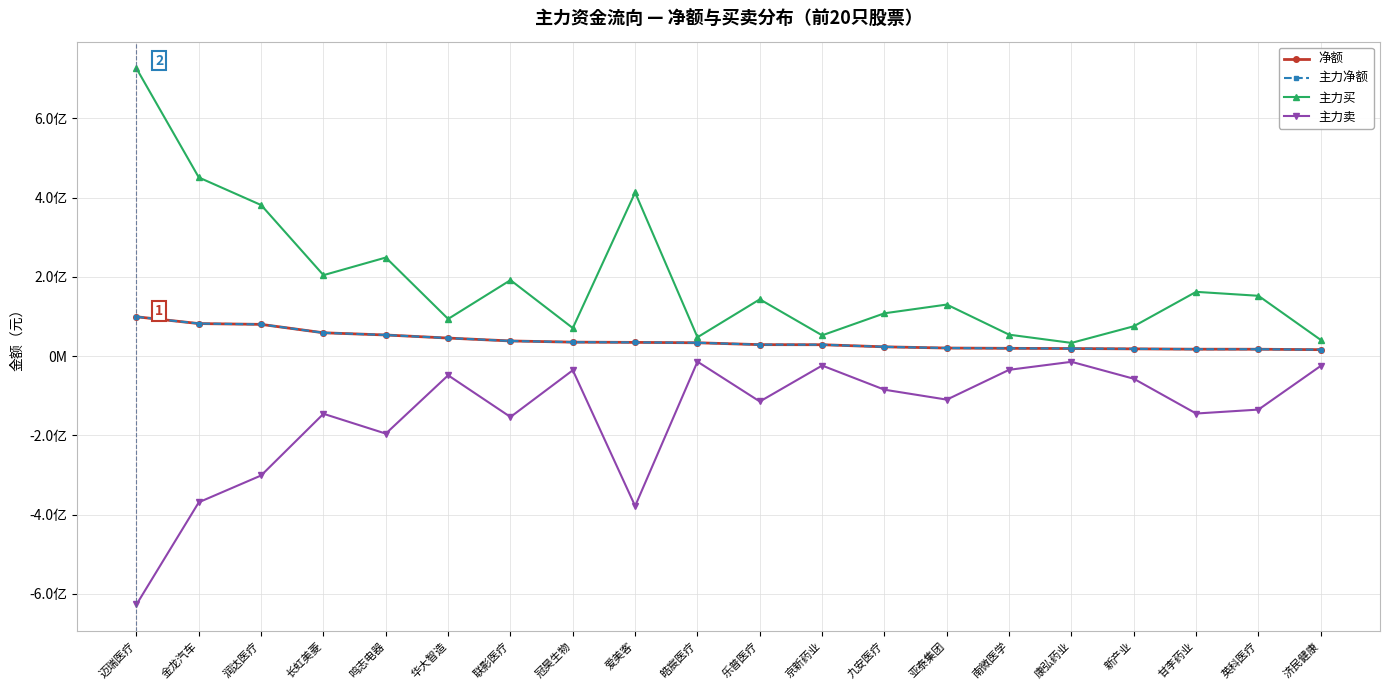

Reading left to right, what are all the values shown in this chart?

净额: 迈瑞医疗=99345919	金龙汽车=82191129	润达医疗=80193542	长虹美菱=58967611	鸣志电器=53395698	华大智造=45661252	联影医疗=38361874	冠昊生物=35370281	爱美客=34756073	皓宸医疗=33802230	乐普医疗=29041024	京新药业=28871166	九安医疗=23531553	亚泰集团=20496909	南微医学=19756398	康弘药业=19209215	新产业=18444518	甘李药业=17552191	英科医疗=17474884	济民健康=16357268
主力净额: 迈瑞医疗=99345919	金龙汽车=82191129	润达医疗=80193542	长虹美菱=58967611	鸣志电器=53395698	华大智造=45661252	联影医疗=38361874	冠昊生物=35370281	爱美客=34756073	皓宸医疗=33802230	乐普医疗=29041024	京新药业=28871166	九安医疗=23531553	亚泰集团=20496909	南微医学=19756398	康弘药业=19209215	新产业=18444518	甘李药业=17552191	英科医疗=17474884	济民健康=16357268
主力买: 迈瑞医疗=725817680	金龙汽车=450802500	润达医疗=381167333	长虹美菱=204352247	鸣志电器=248828812	华大智造=93938785	联影医疗=191821348	冠昊生物=70860624	爱美客=412931567	皓宸医疗=47669529	乐普医疗=143426259	京新药业=52559164	九安医疗=108159700	亚泰集团=130174081	南微医学=54200951	康弘药业=33456365	新产业=75451235	甘李药业=162277179	英科医疗=152278063	济民健康=40875736
主力卖: 迈瑞医疗=-626471761	金龙汽车=-368611371	润达医疗=-300973791	长虹美菱=-145384636	鸣志电器=-195433114	华大智造=-48277533	联影医疗=-153459474	冠昊生物=-35490343	爱美客=-378175494	皓宸医疗=-13867299	乐普医疗=-114385235	京新药业=-23687998	九安医疗=-84628147	亚泰集团=-109677172	南微医学=-34444553	康弘药业=-14247150	新产业=-57006717	甘李药业=-144724988	英科医疗=-134803179	济民健康=-24518468